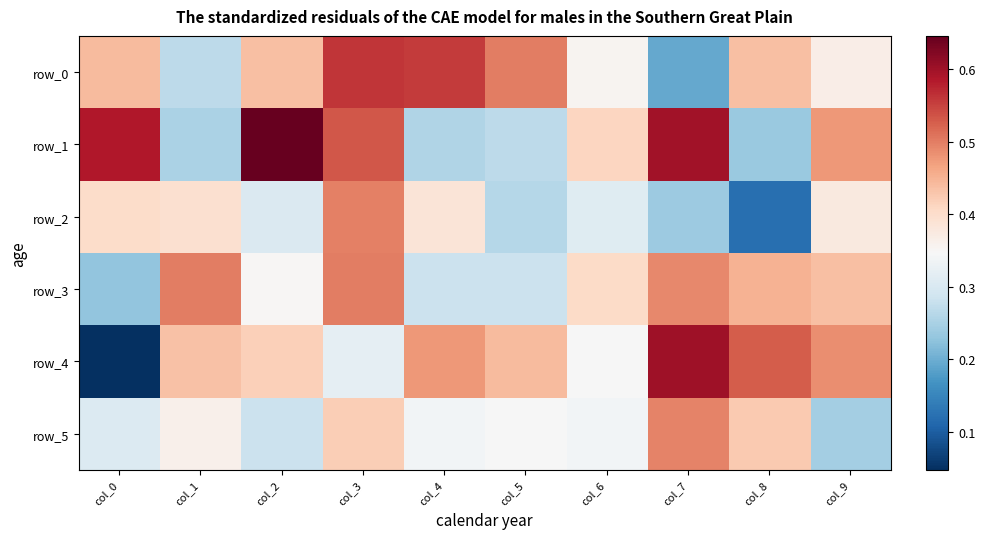

List the labels in order of row_4 value, smallest first.

col_0, col_3, col_6, col_2, col_1, col_5, col_4, col_9, col_8, col_7